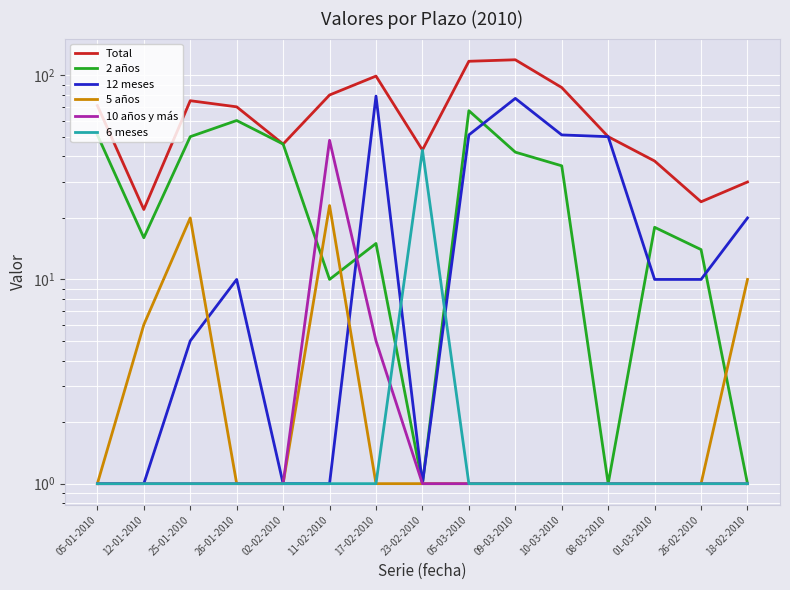

Between 12-01-2010 and 26-02-2010, which is larger?

26-02-2010